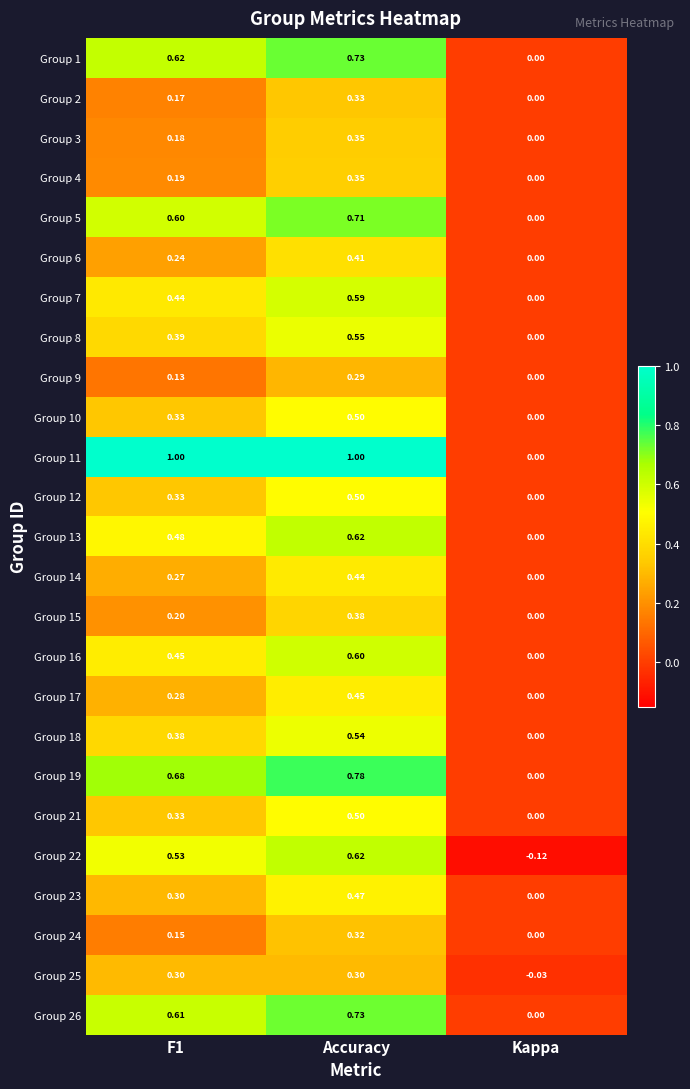

Is the value of Group 5 at Accuracy greater than the value of Group 3 at Kappa?

Yes